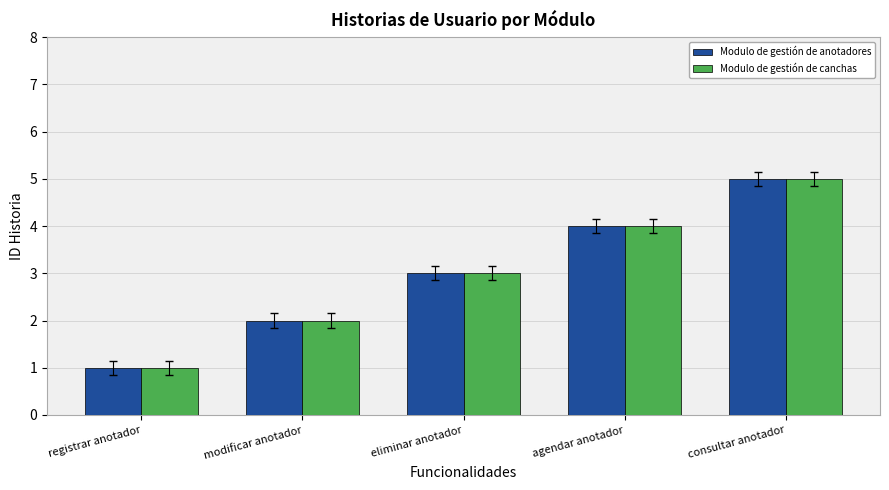

Read the Modulo de gestión de anotadores value at eliminar anotador.

3